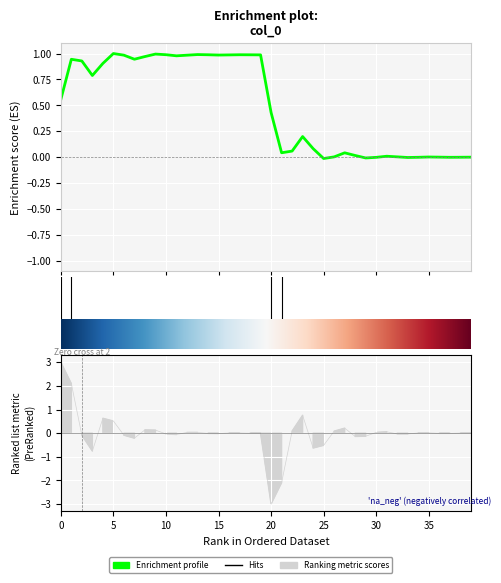

What is the change in value from 15 to 24?

-0.6